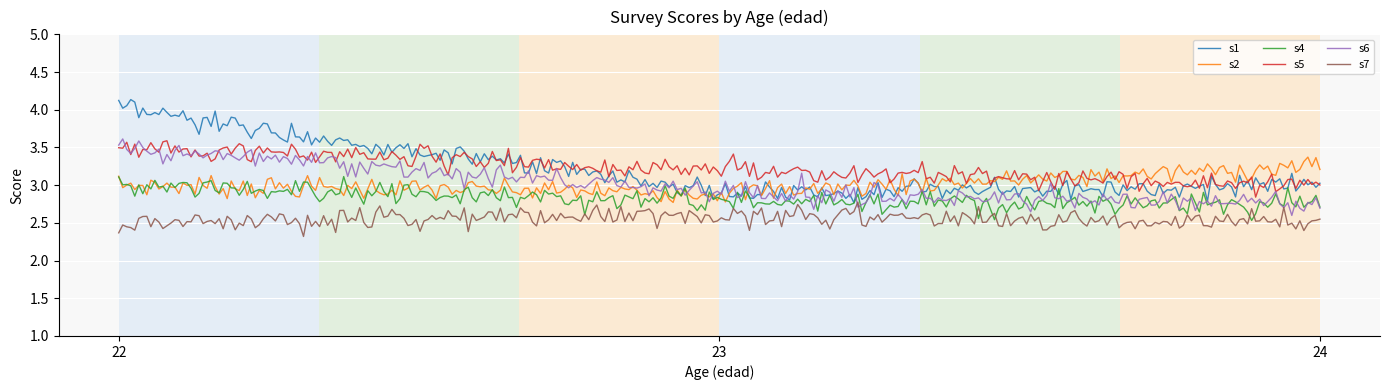

Which category has the highest value across all series?

22